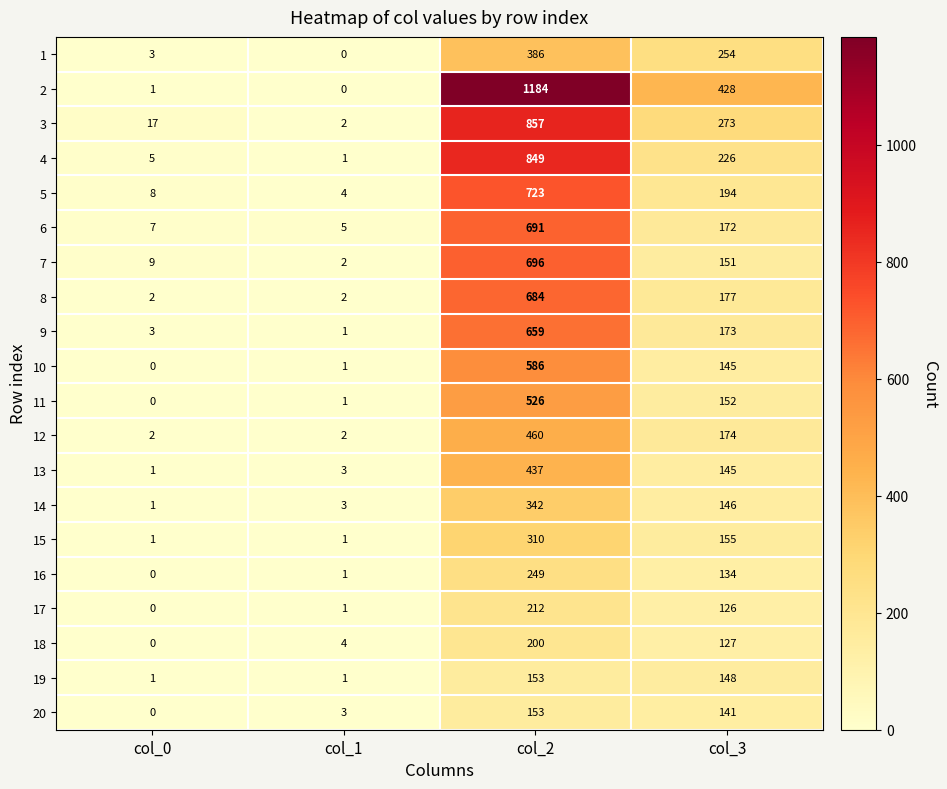

What is the minimum value for 5?

4